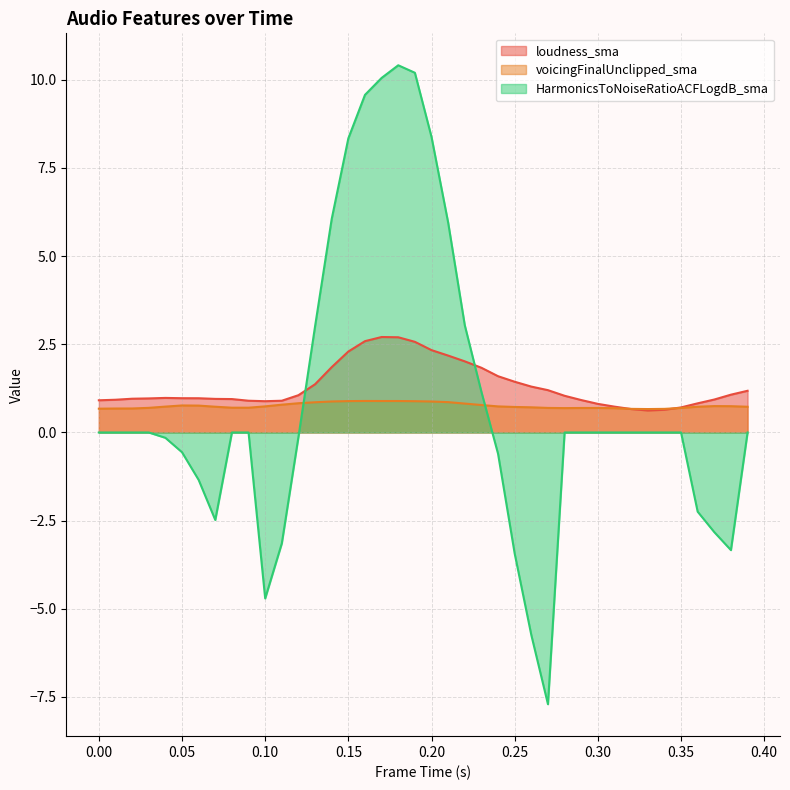

What position from the right is 0.29?

11